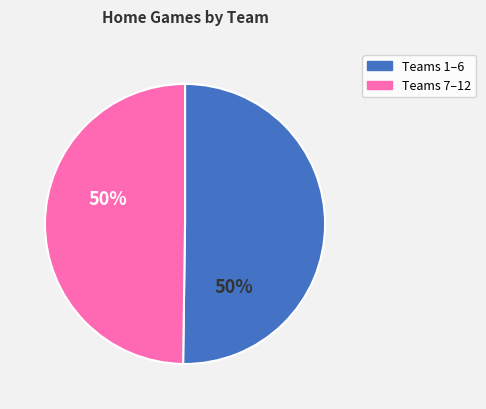

To the nearest percent, what is the average slice percentage?

50%